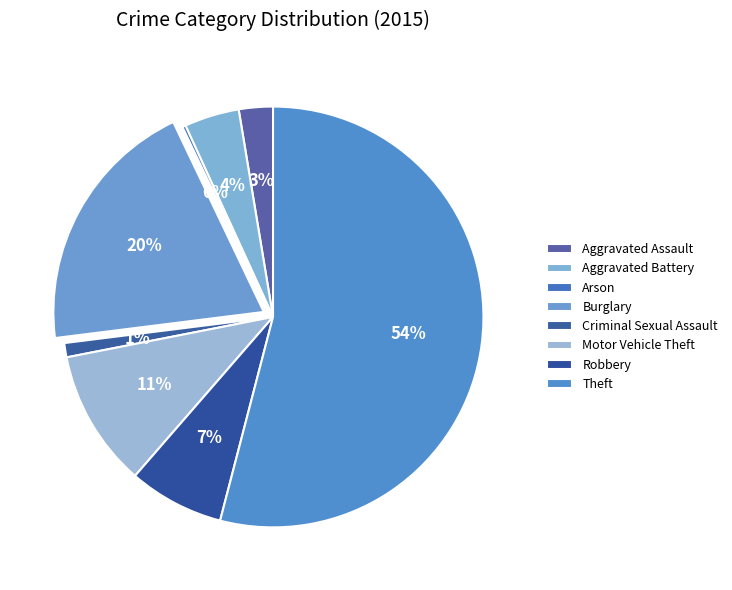

Combined, do Robbery and Arson account for over 50%?

No